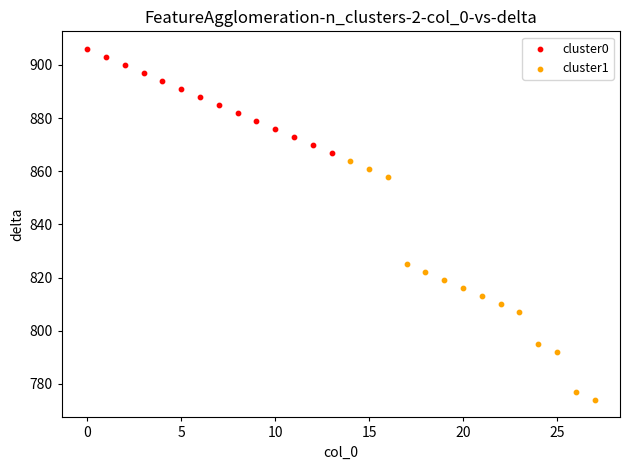

Which series reaches the maximum Y coordinate?

cluster0